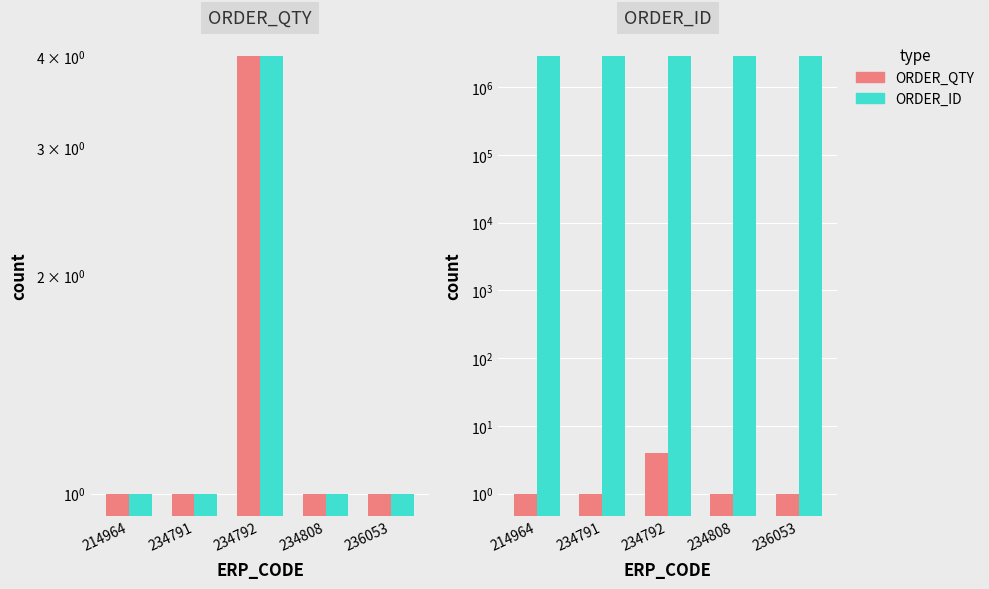

What value does the ORDER_QTY series have at 236053?

1